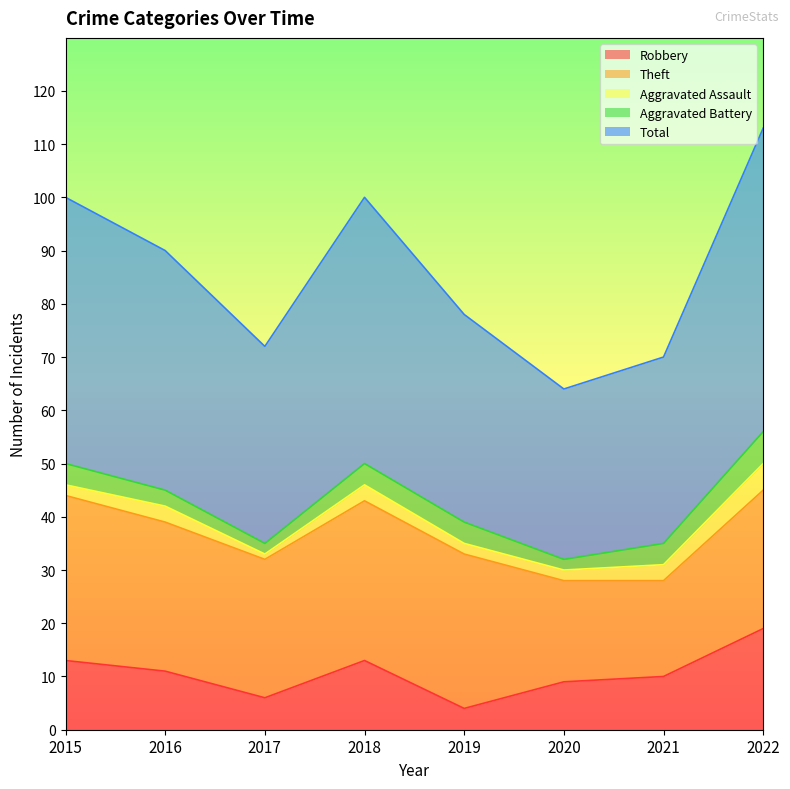

What is the difference between the maximum and minimum values in the Total series?

25